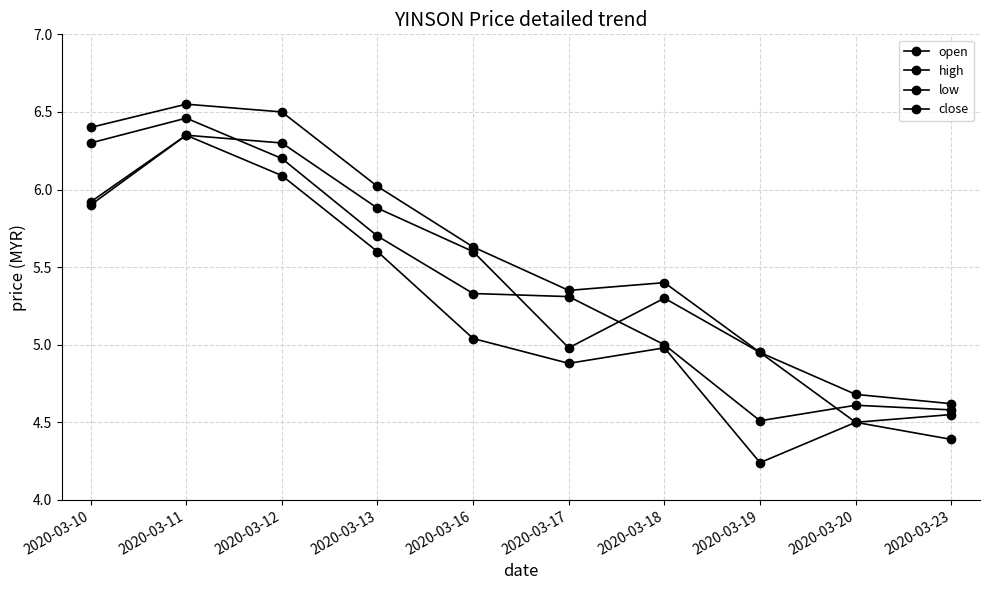

Does the chart have visible grid lines?

Yes